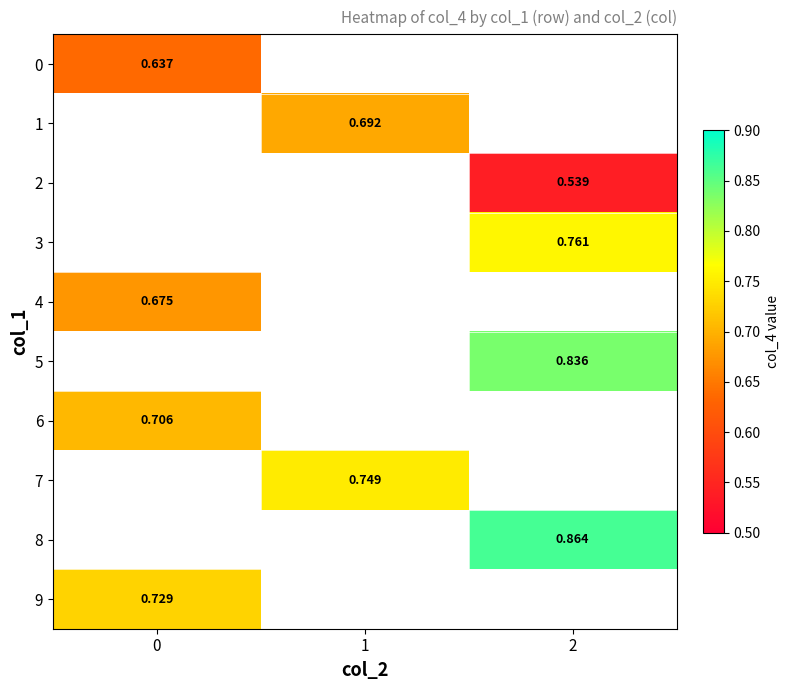

Which label corresponds to the smallest value in the chart?

2